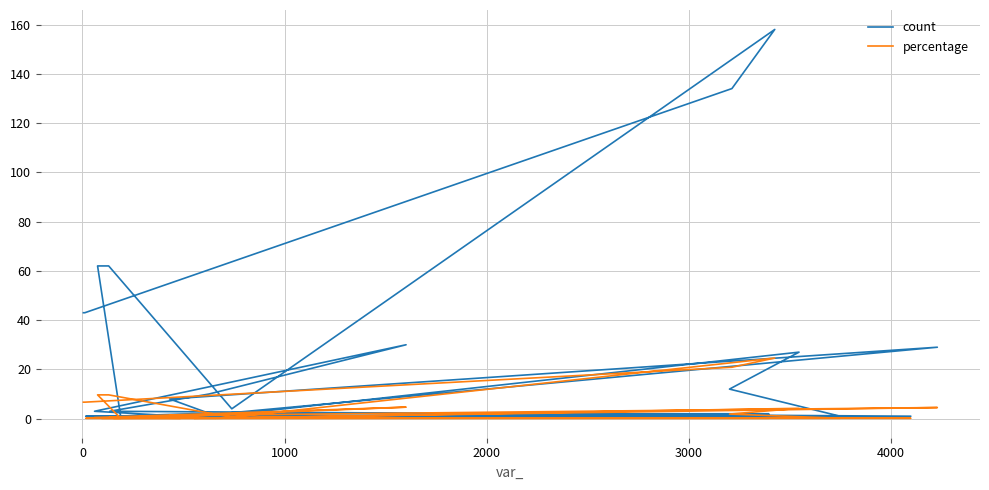

True or false: percentage and count cross at least once.

False